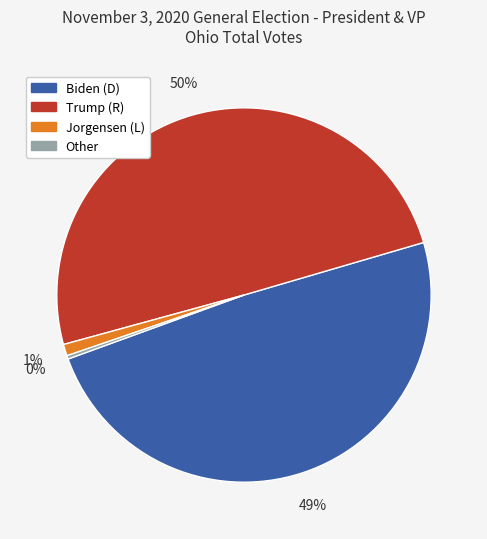

Combined, do Jorgensen (L) and Trump (R) account for over 50%?

Yes